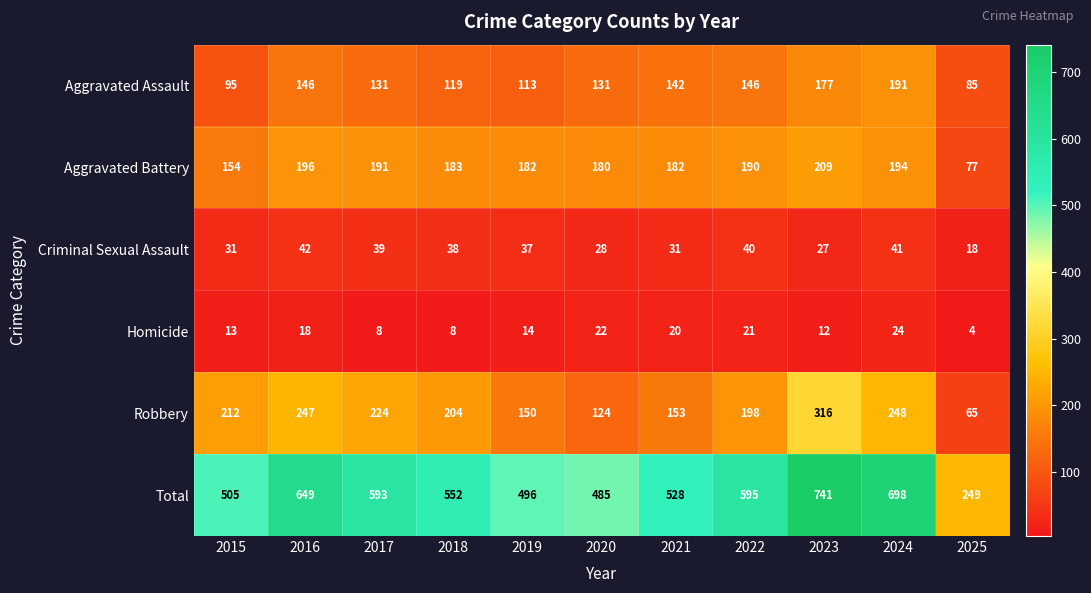

True or false: Total has a value of 711 at 2021.

False